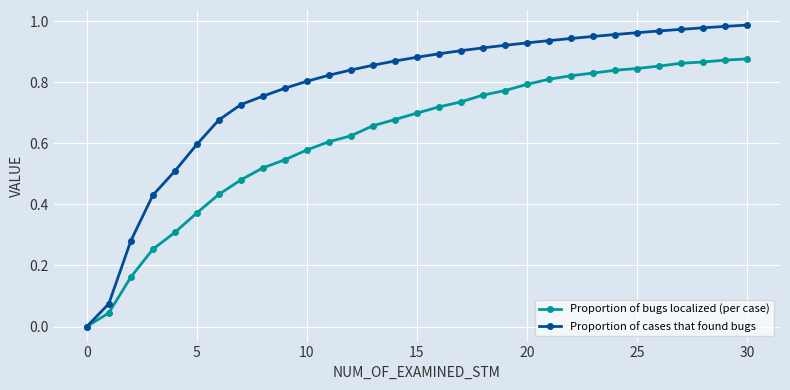

Rank the series by their average value, from lowest to highest.

Proportion of bugs localized (per case), Proportion of cases that found bugs